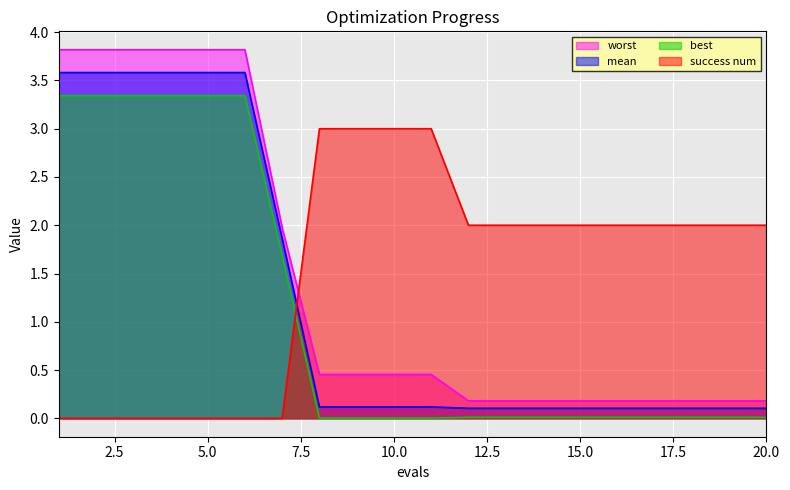

At how many categories does at least one series exceed 1?

20